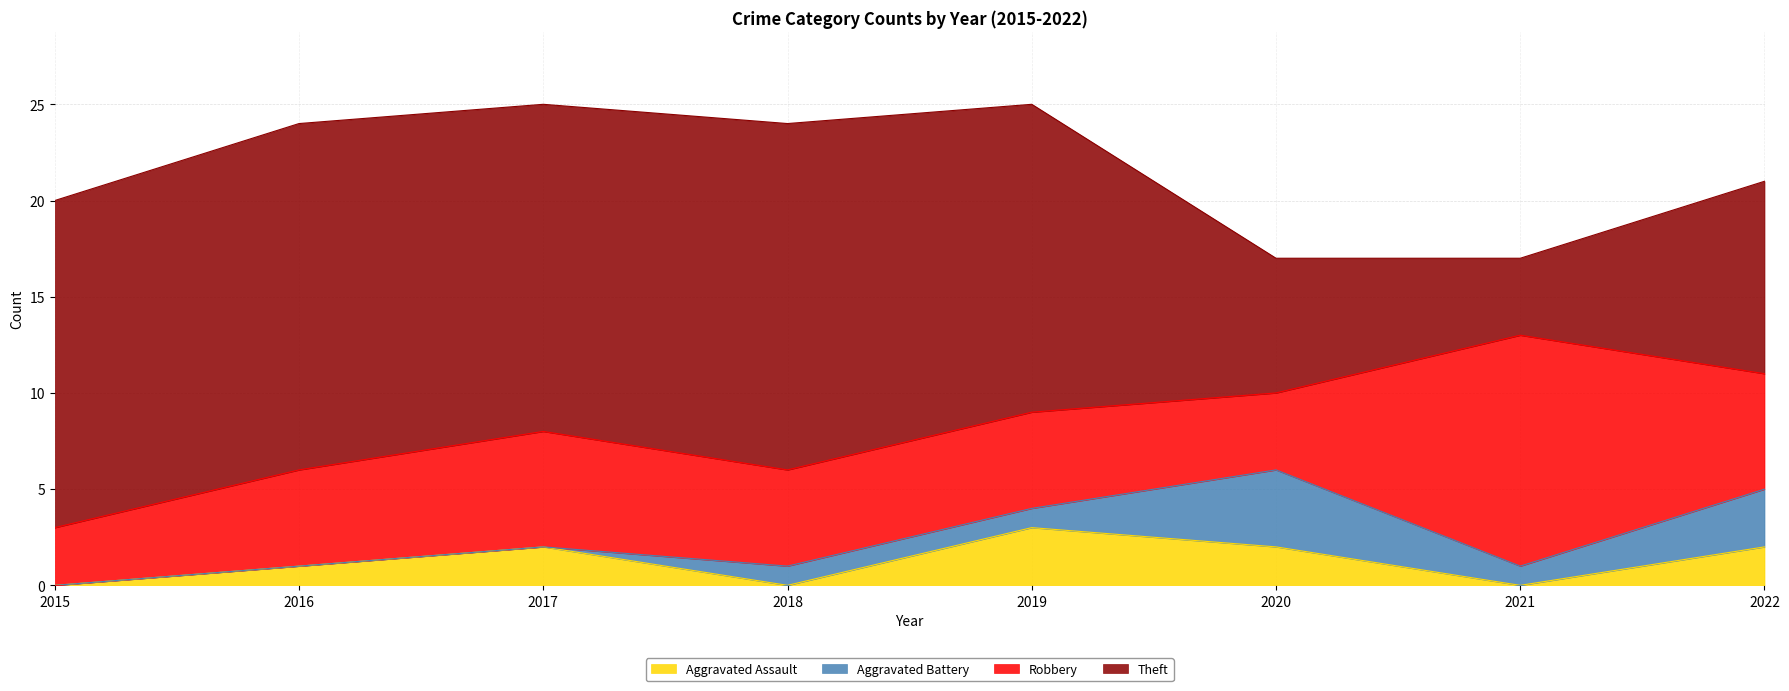

What is the sum of the Robbery values at 2017 and 2016?

11